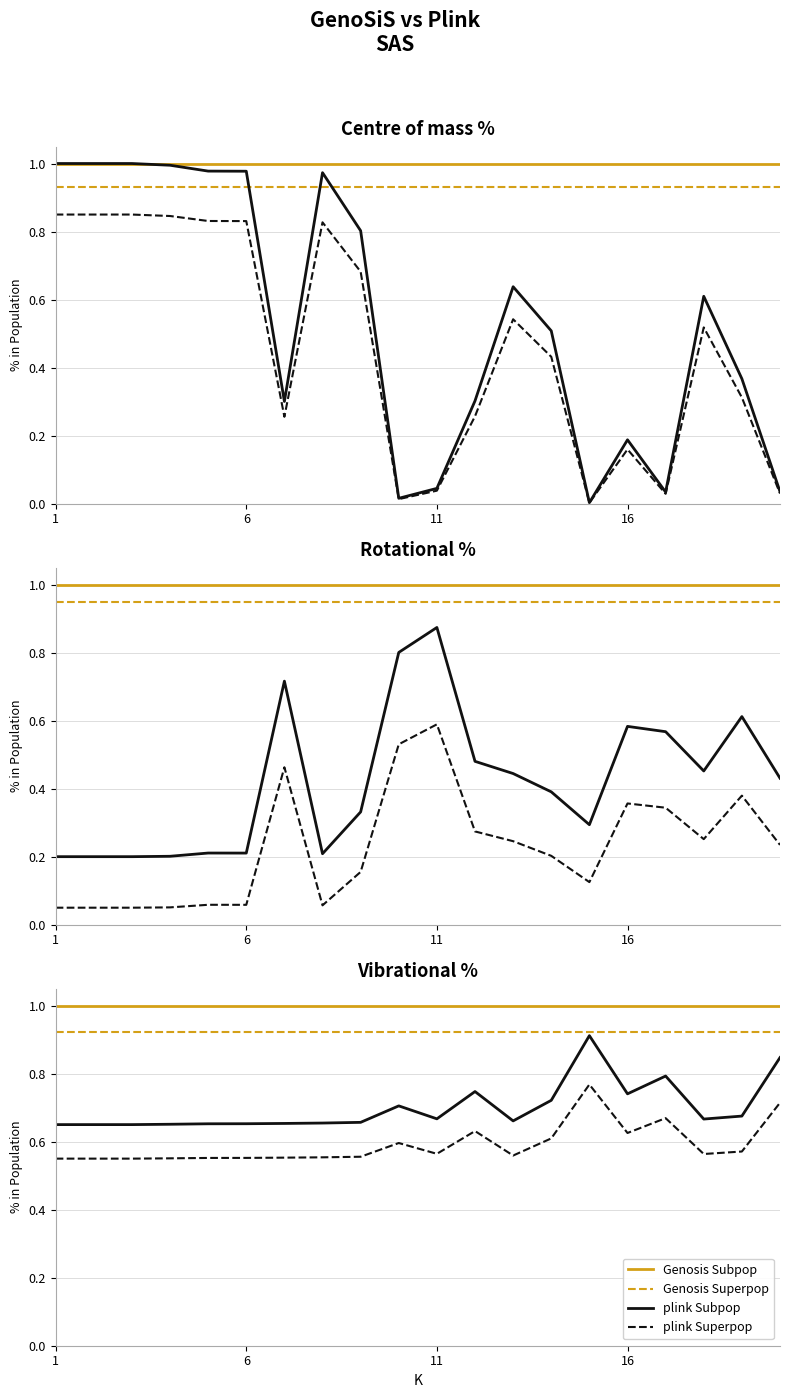

Where is Genosis Superpop nearest to the value 1?

1